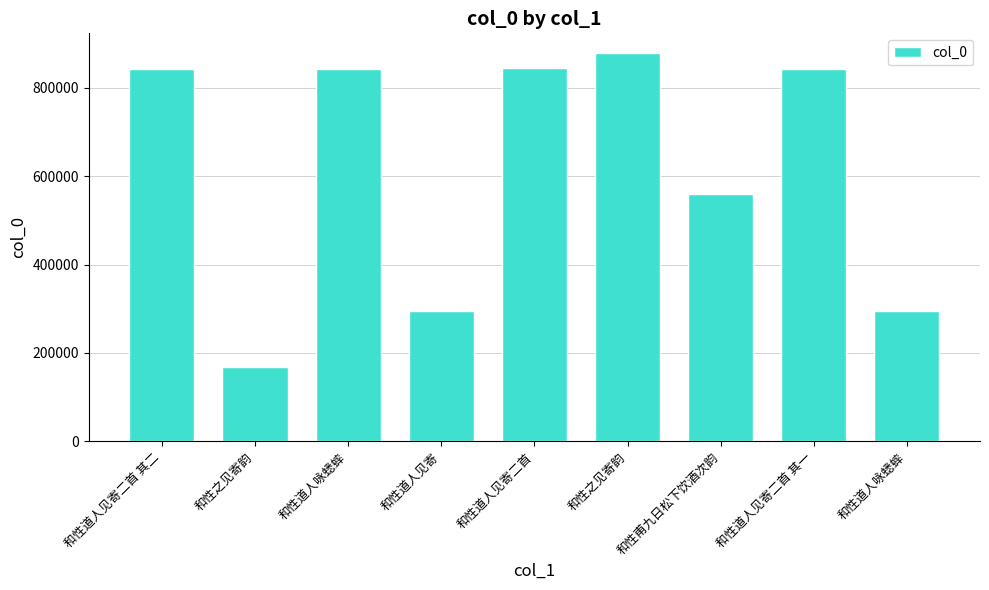

True or false: the data shows 879505 at 和性之见寄韵.

True